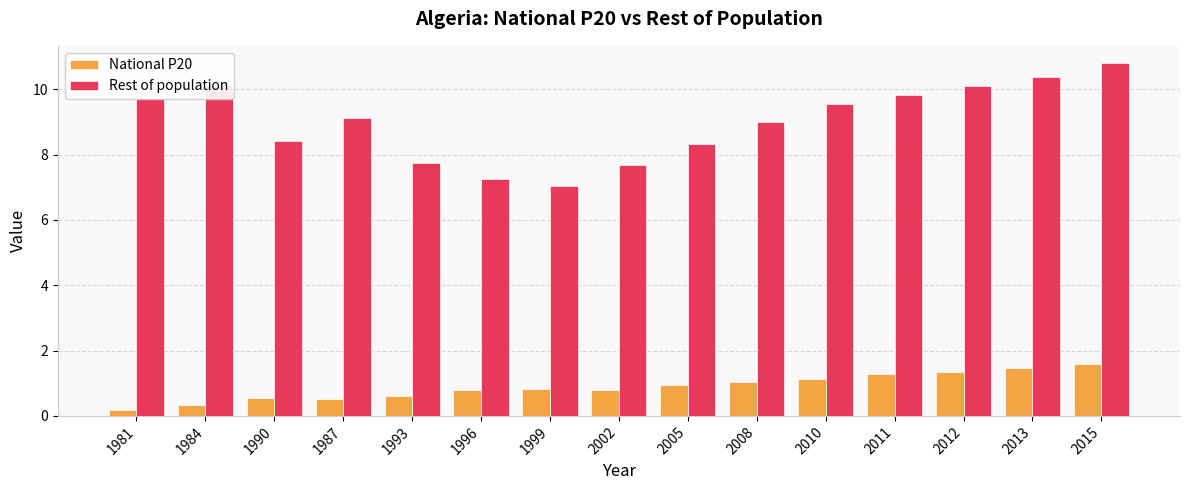

Which series has the largest range (max minus min)?

Rest of population